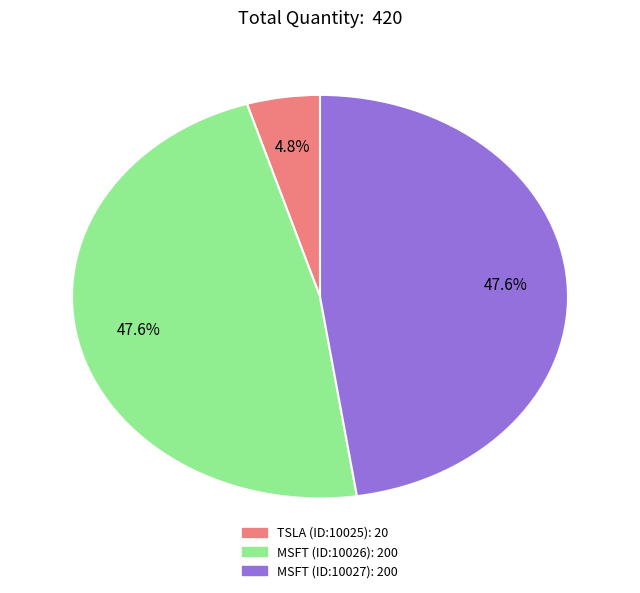

What percentage is the MSFT (ID:10027) slice, to the nearest percent?

48%